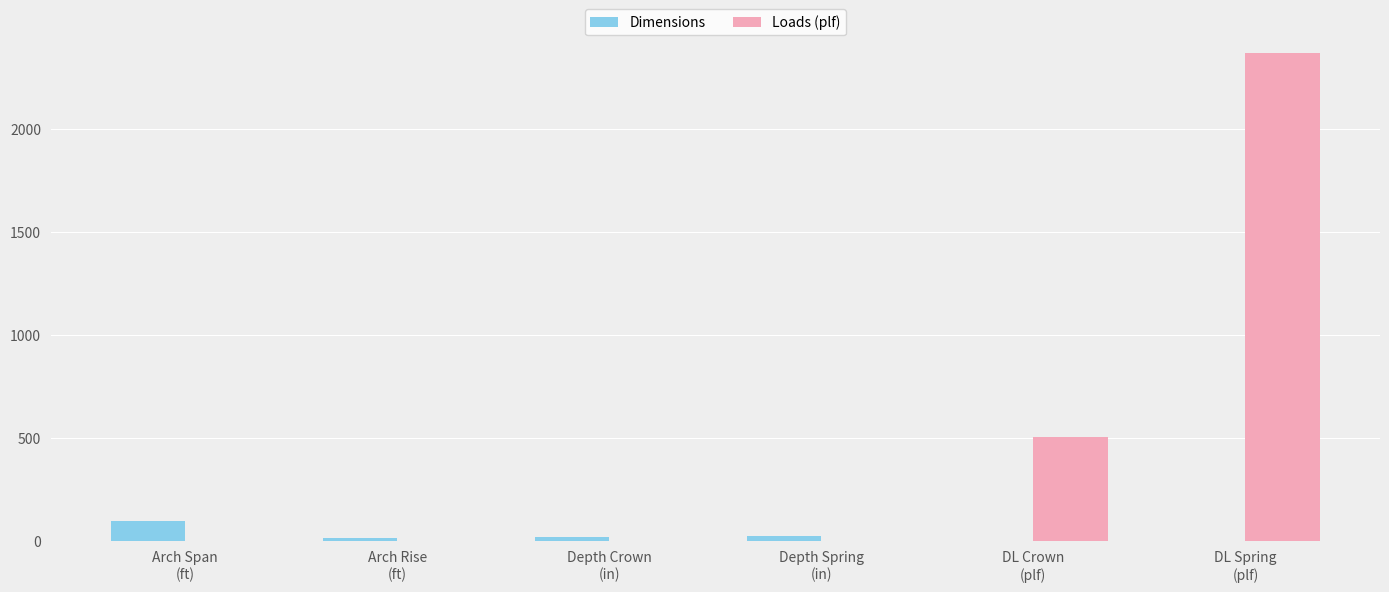

What is the sum of all Dimensions values?

160